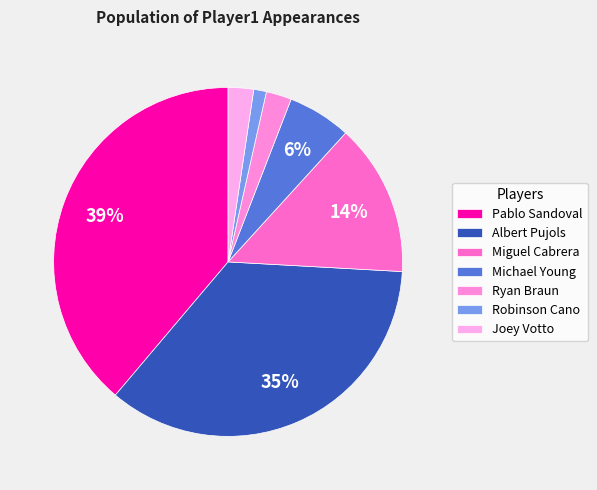

How many slices are in this pie chart?

7